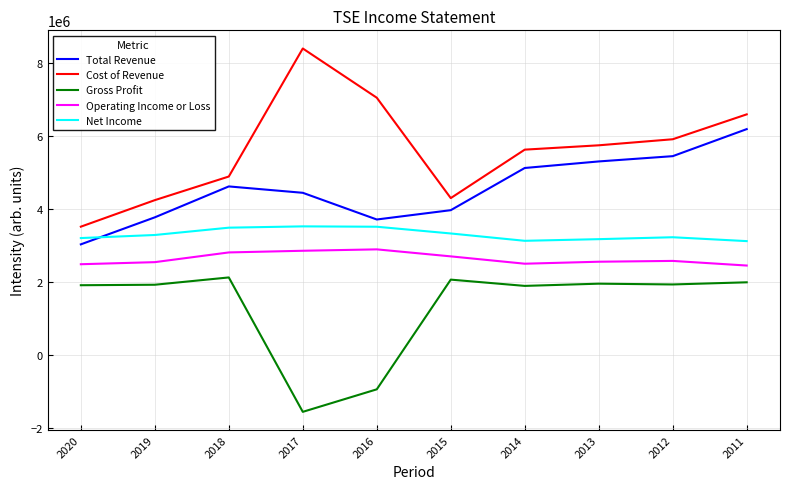

What is the maximum value shown in the chart?

8401900